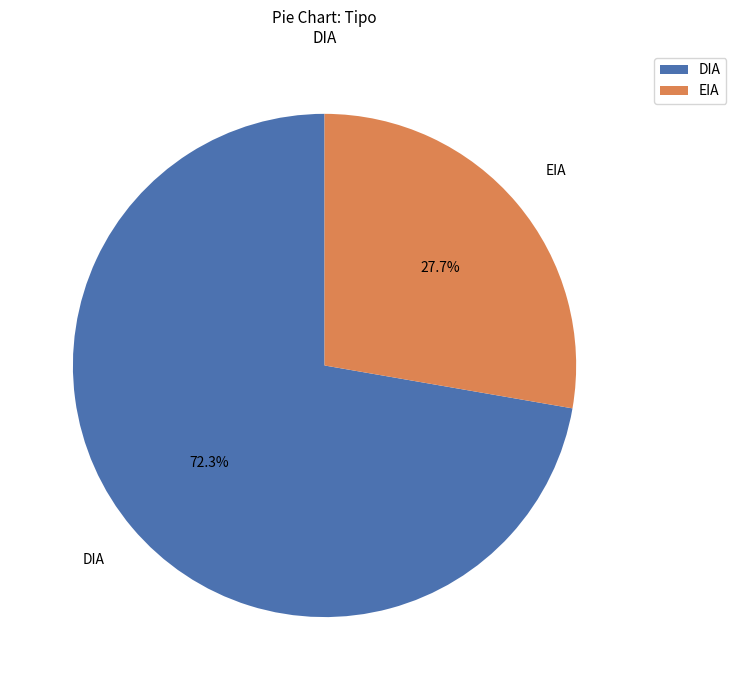

What portion of the pie excludes EIA?

72.3%